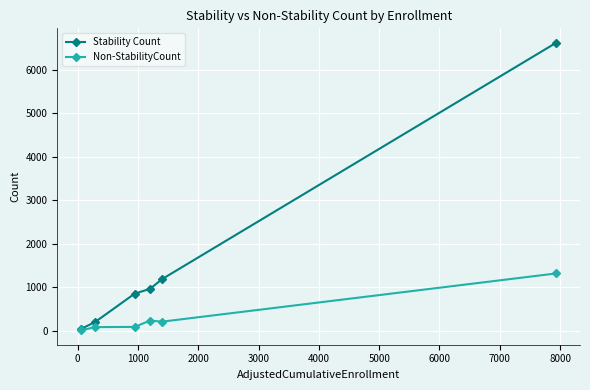

Rank the series by their average value, from lowest to highest.

Non-StabilityCount, Stability Count